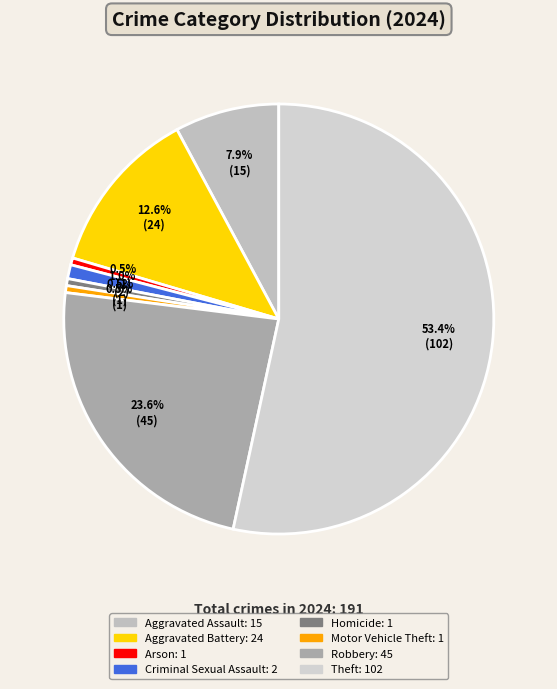

How many segments does this pie chart have?

8